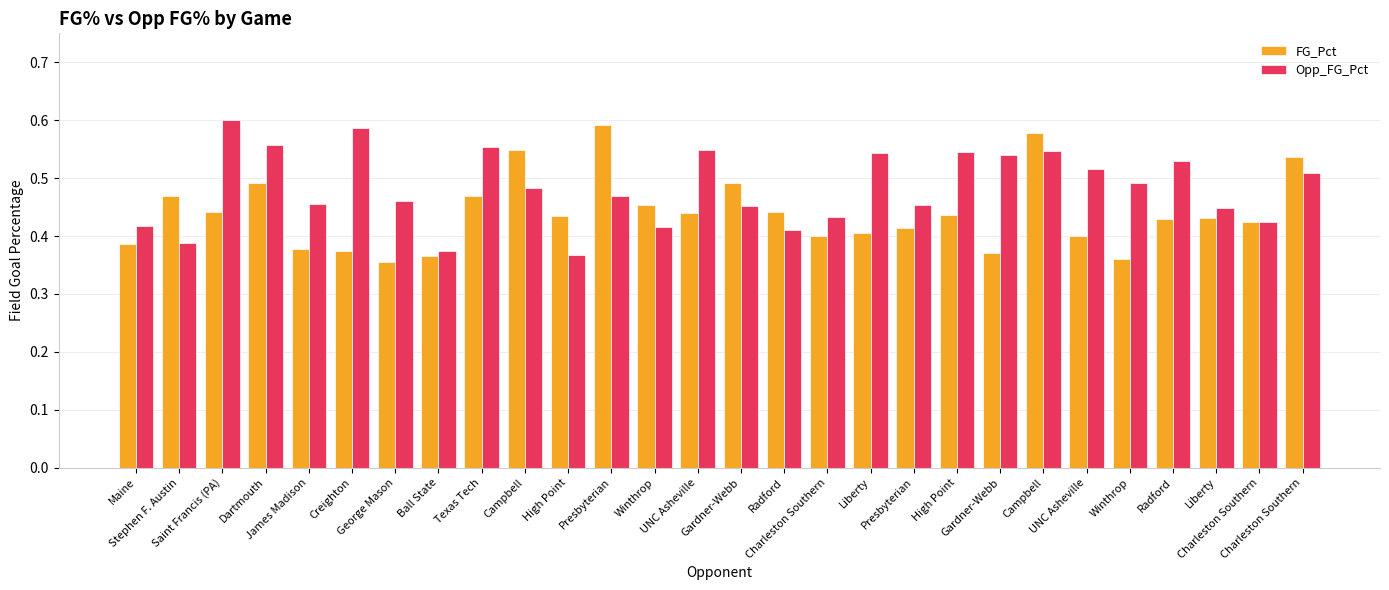

Between UNC Asheville and Presbyterian, which series saw the biggest shift?

Opp_FG_Pct